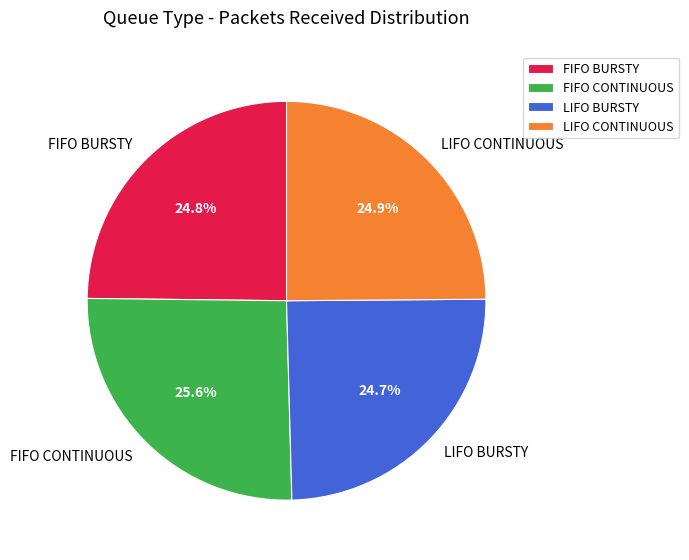

How many slices are in this pie chart?

4